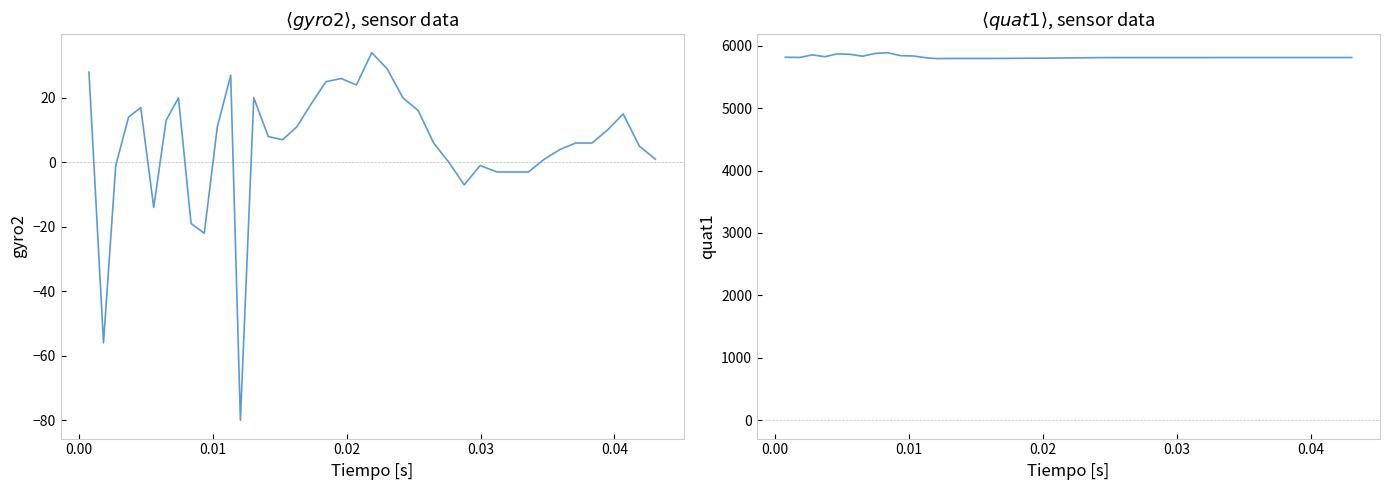

What are all the series names shown in the legend?

gyro2, quat1